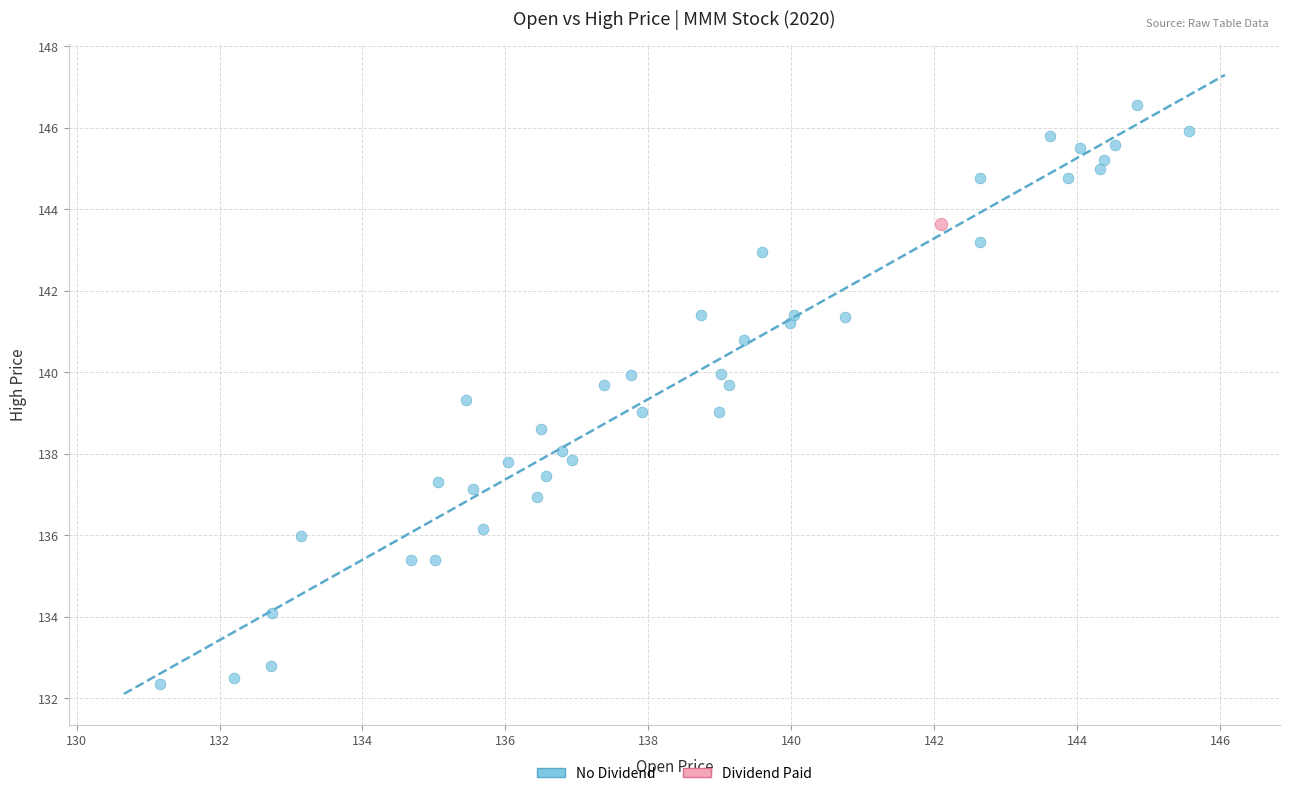

What are all the series names shown in the legend?

No Dividend, Dividend Paid